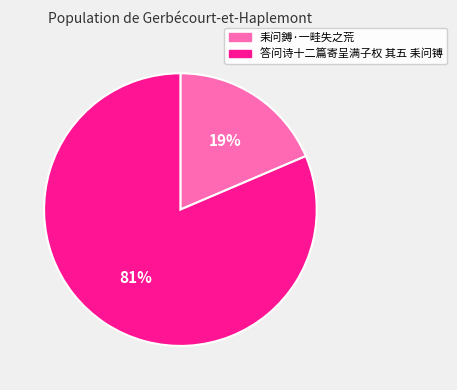

Between 耒问鎛·一畦失之荒 and 答问诗十二篇寄呈满子权 其五 耒问镈, which is larger?

答问诗十二篇寄呈满子权 其五 耒问镈